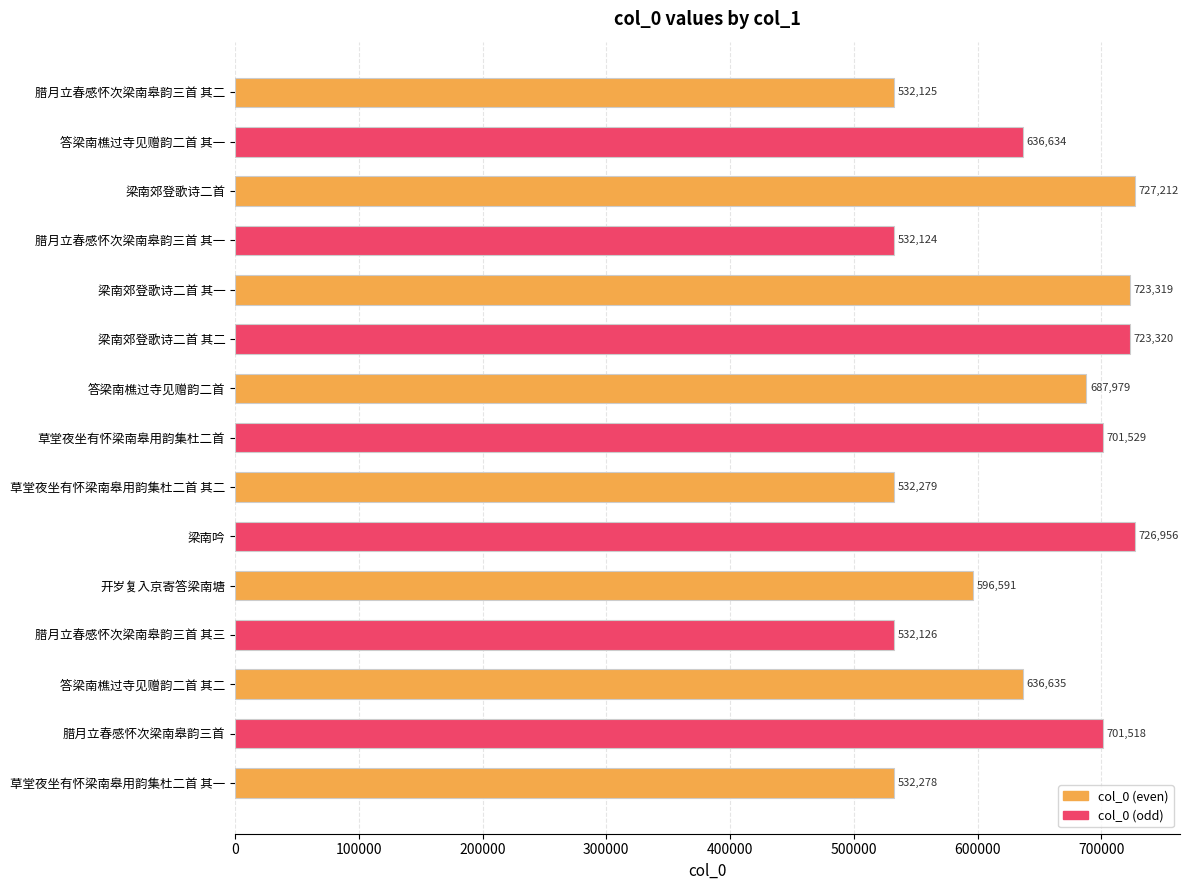

What is the change in value from 梁南吟 to 腊月立春感怀次梁南皋韵三首 其三?

-194830